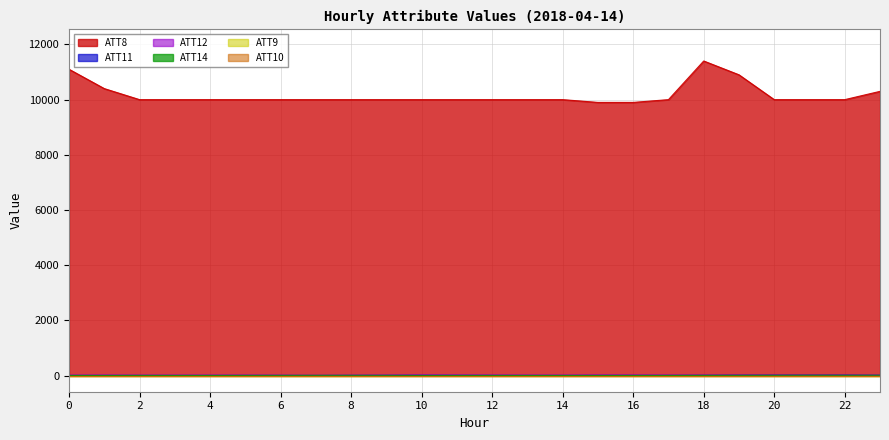

Is it true that ATT8 equals 17371.2 at 0?

False